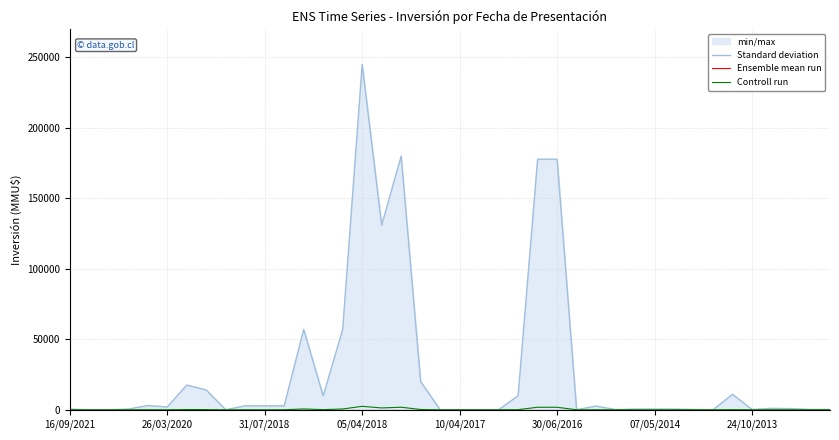

Is the value of Standard deviation at 12 greater than the value of Controll run at 22?

Yes